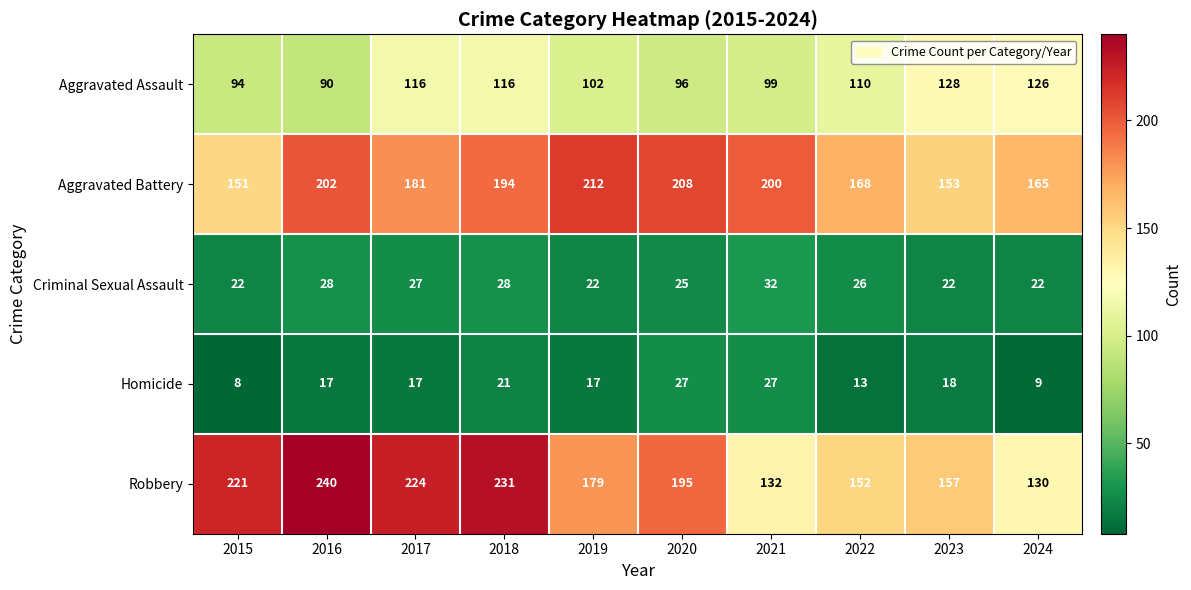

At how many categories does at least one series exceed 18?

10